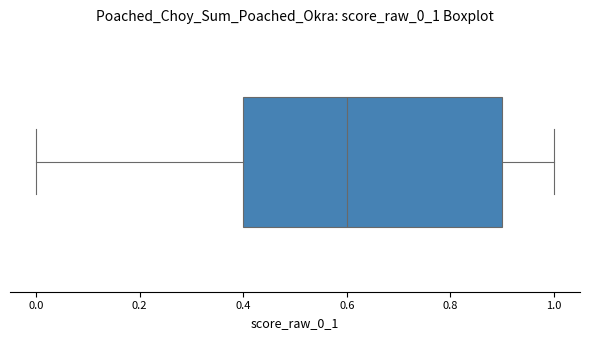

Where is the left edge of the box on the x-axis? The values are not printed on the chart, so give them approximately, as read against the axis.

0.4